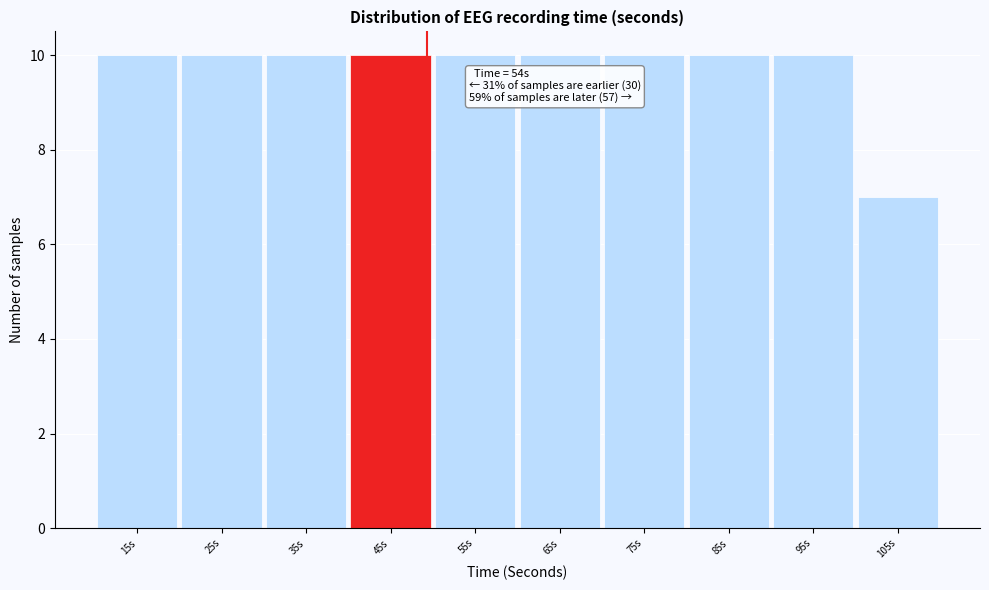

Reading left to right, what are all the values shown in this chart?

15s=10	25s=10	35s=10	45s=10	55s=10	65s=10	75s=10	85s=10	95s=10	105s=7